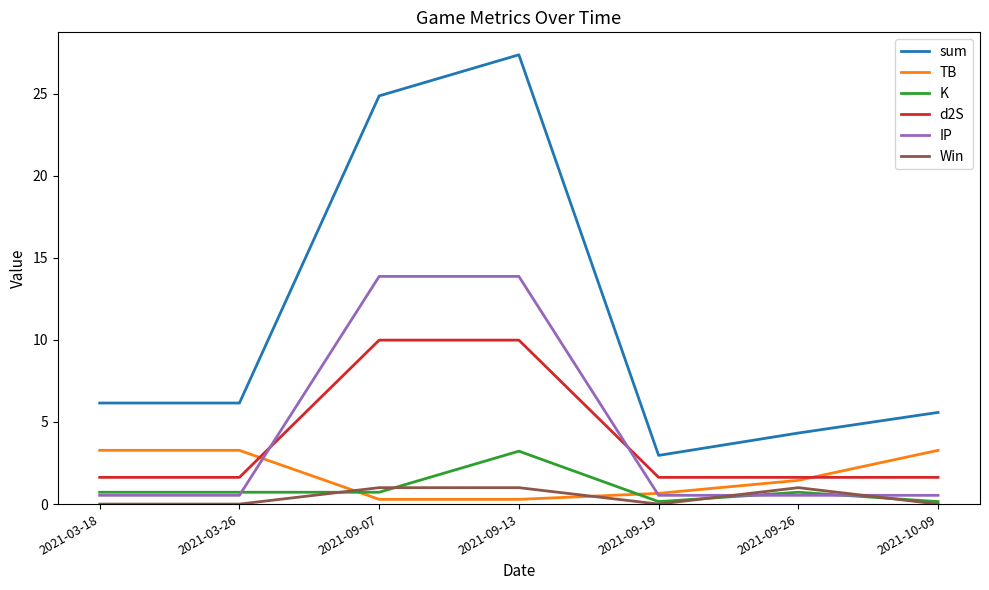

True or false: d2S and K intersect in this chart.

False